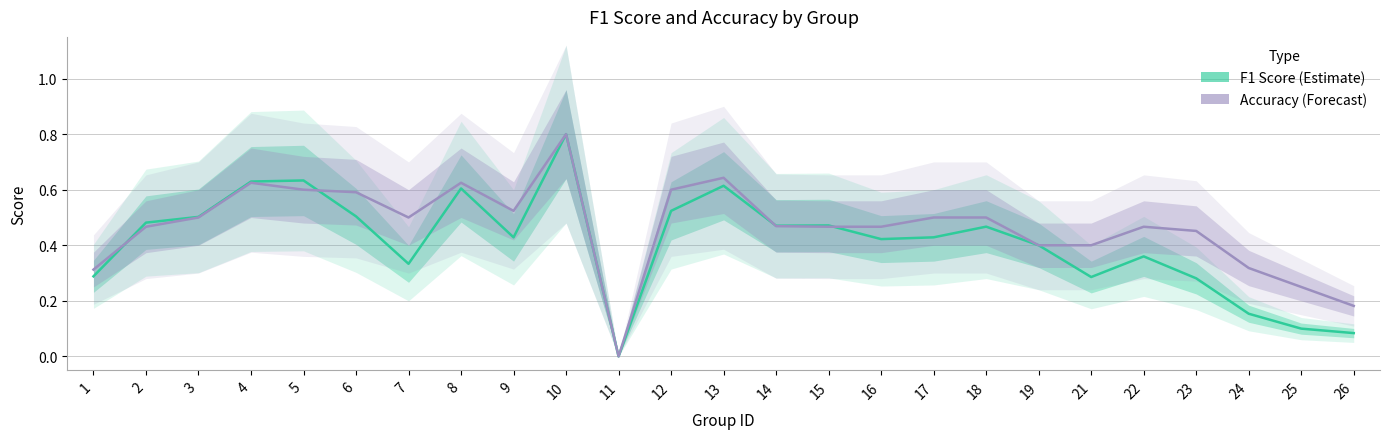

How many series are shown in this chart?

2